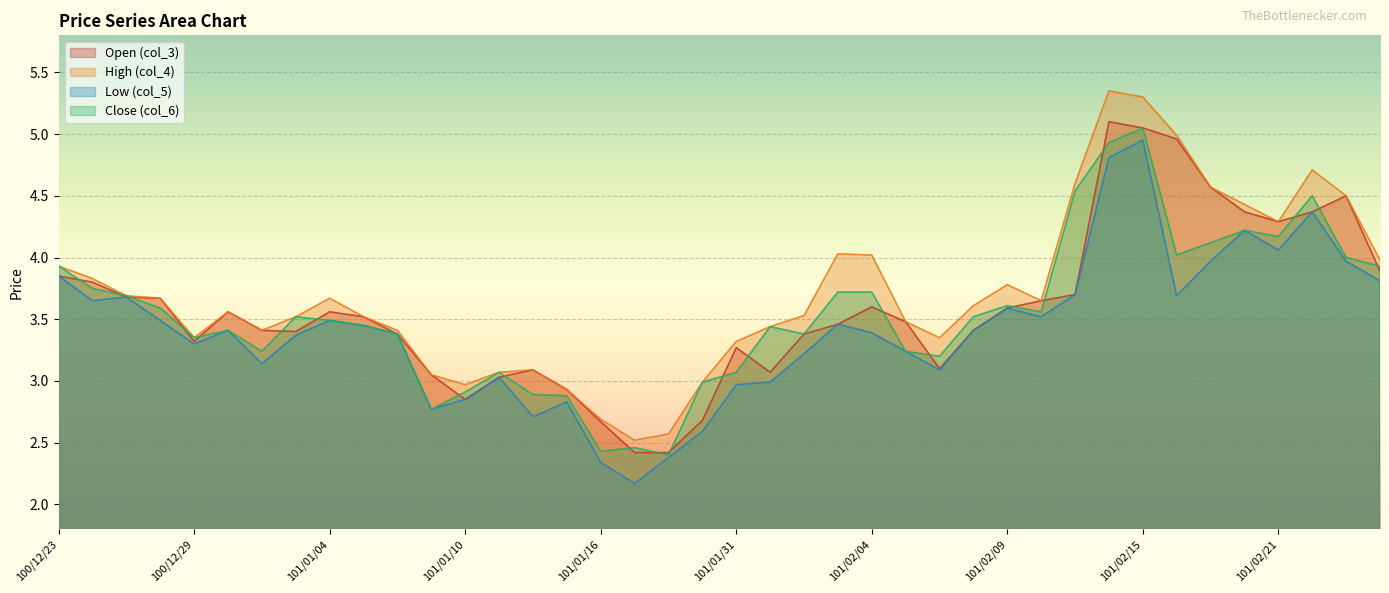

True or false: High (col_4) and Open (col_3) cross at least once.

False